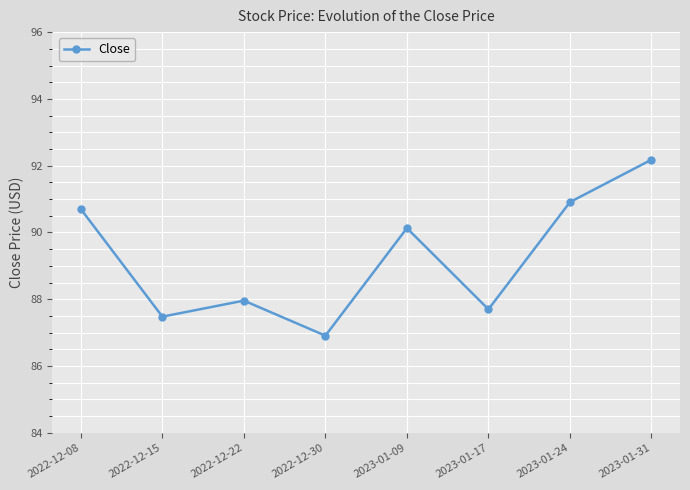

Reading left to right, transcribe all the data shown in this chart.

90.7	87.5	88.0	86.9	90.1	87.7	90.9	92.2